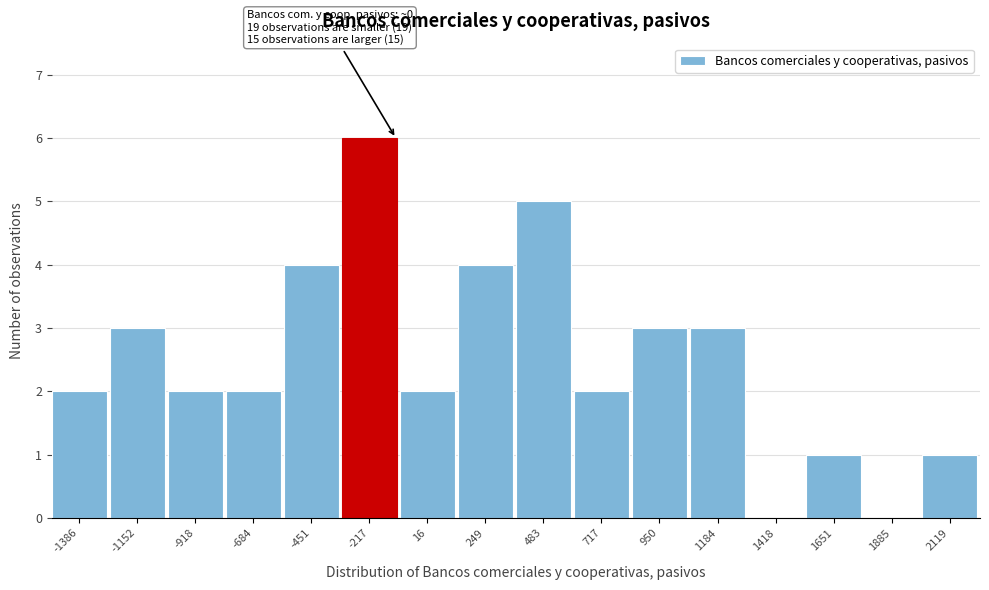

Reading left to right, transcribe all the data shown in this chart.

-1386=2	-1152=3	-918=2	-684=2	-451=4	-217=6	16=2	249=4	483=5	717=2	950=3	1184=3	1418=0	1651=1	1885=0	2119=1